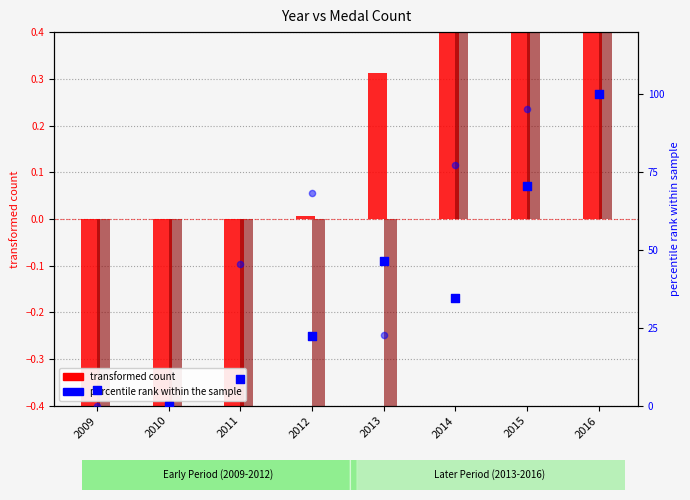

Is the value of silver medal (percentile rank) at 2016 greater than the value of no model (percentile rank) at 2012?

Yes